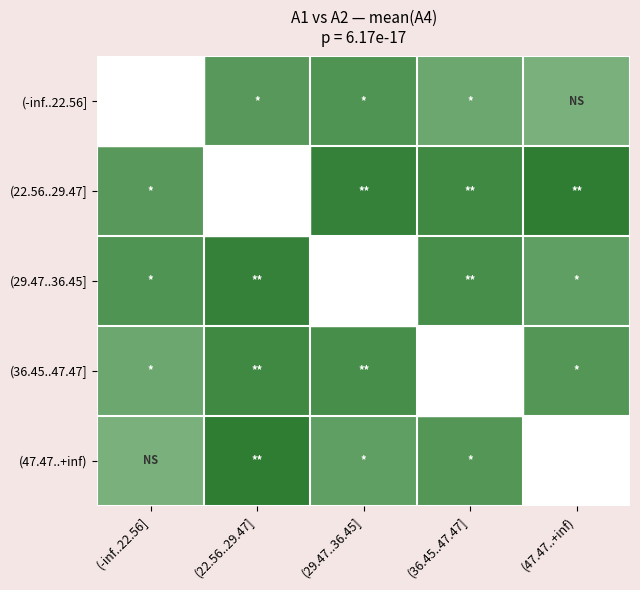

What is the spread (max minus min) of values at (47.47..+inf)?

2.0